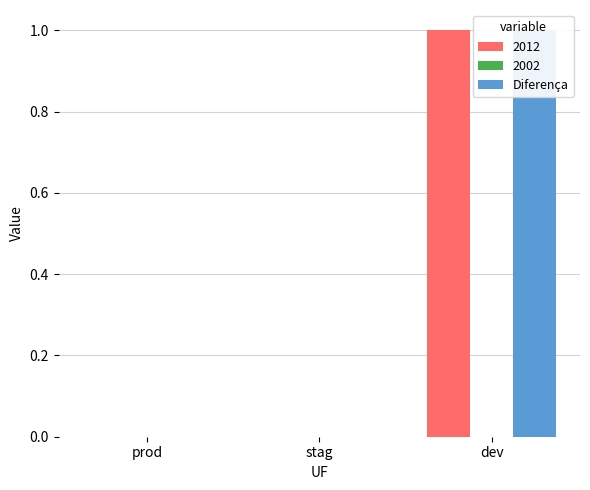

Is it true that the value at dev is 2?

False